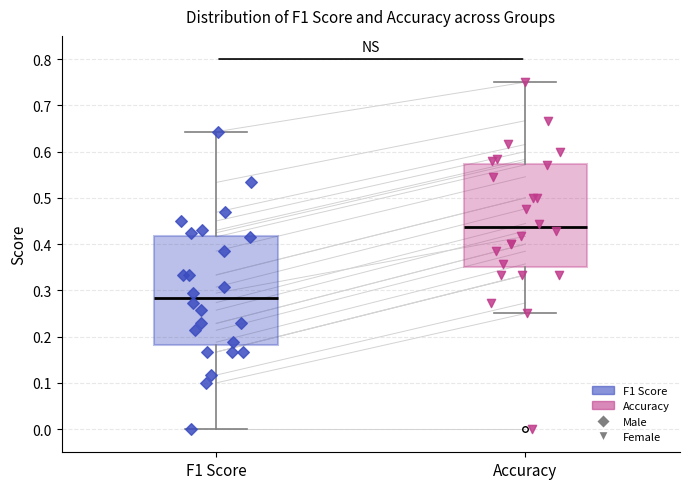

Which box is the tallest, from its lower edge to its upper edge?

F1 Score